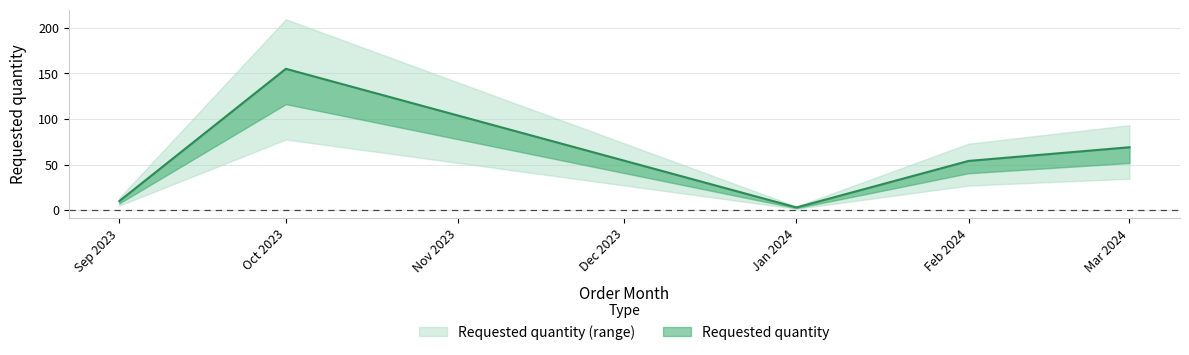

The chart shows a value of 29 at Mar 2024. True or false?

False